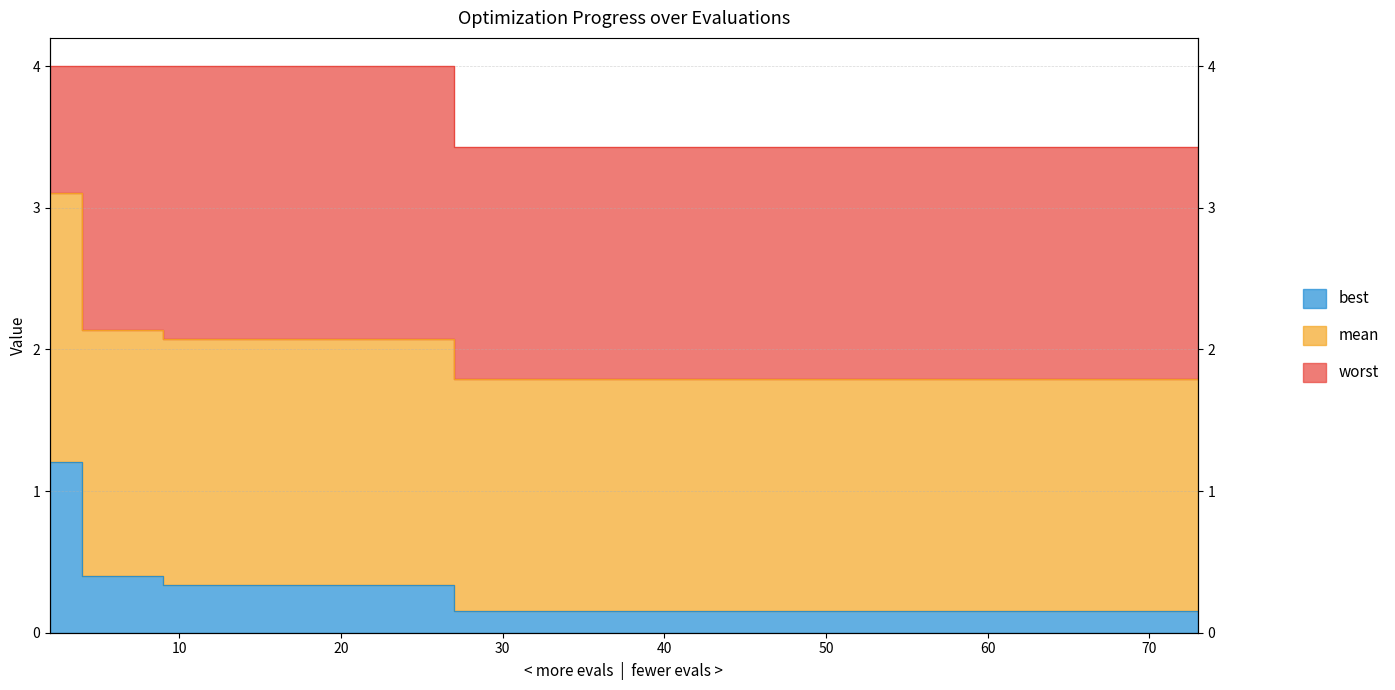

At which category is the sum across all series the highest?

2